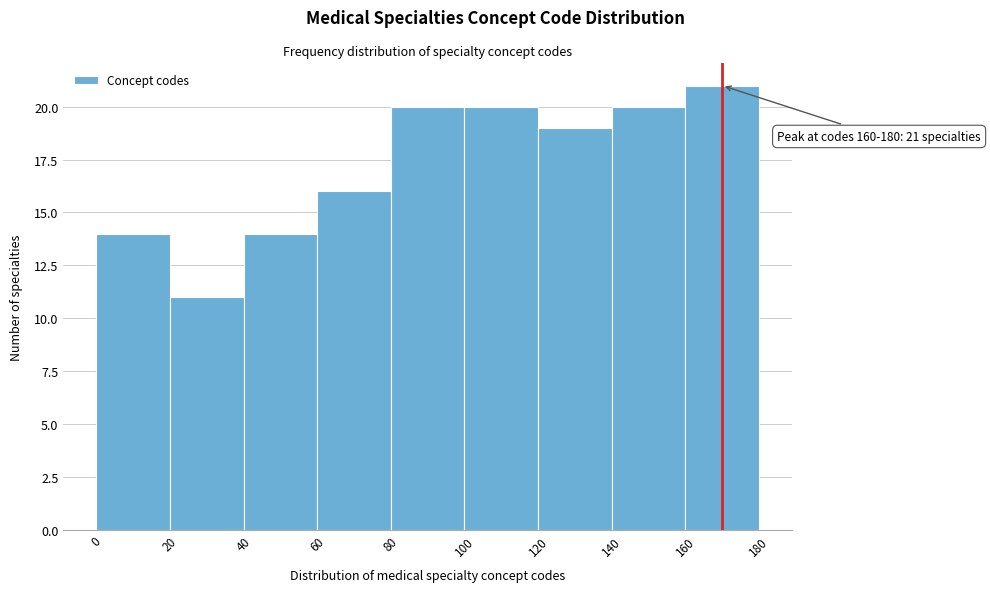

Which range on the x-axis has the tallest bar?

160 to 180